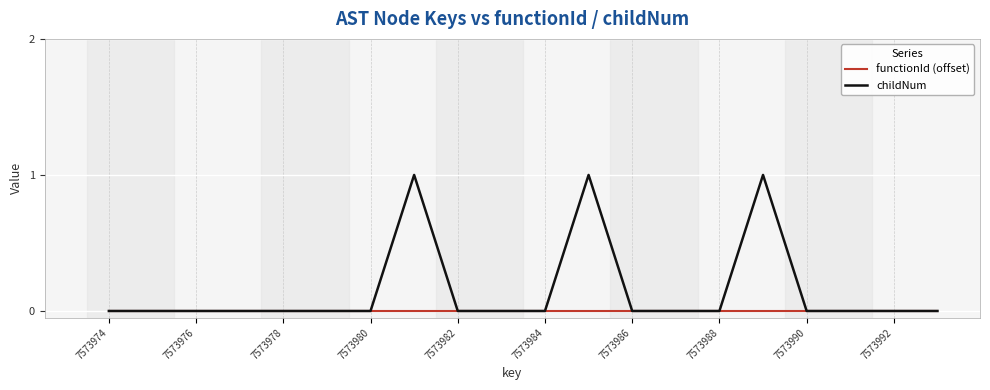

How many categories are shown in the chart?

20